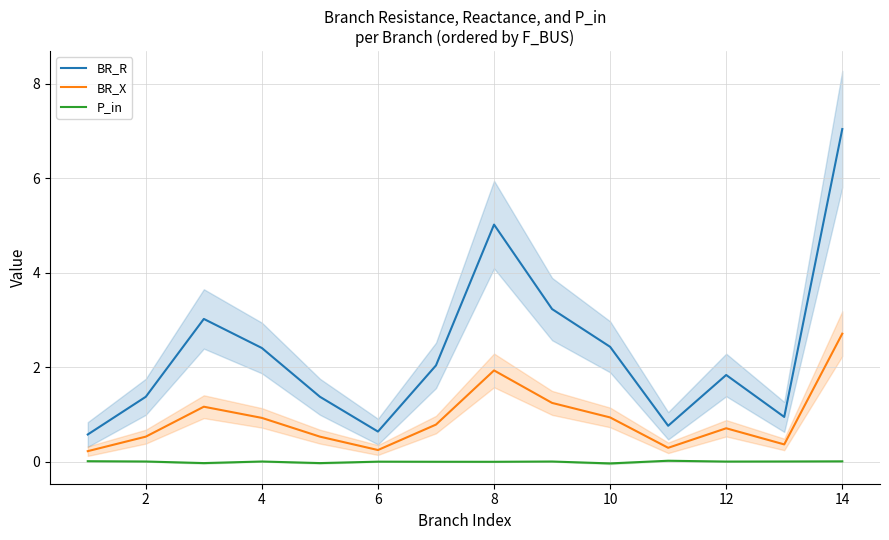

What value does the BR_X series have at 14?

2.7